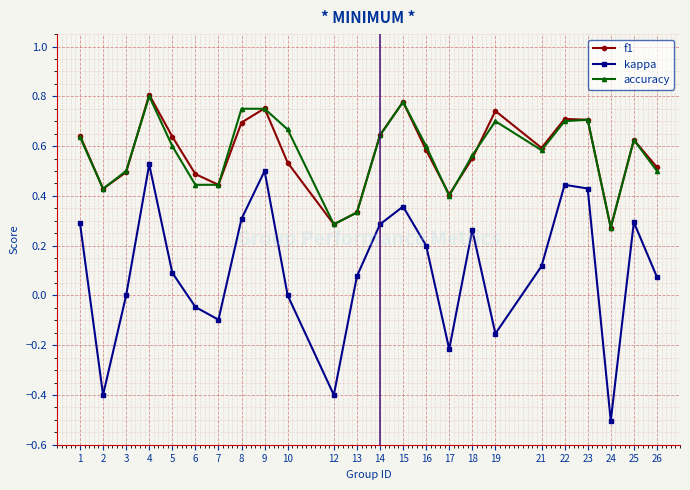

Is it true that f1 equals 0.7 at 7?

False